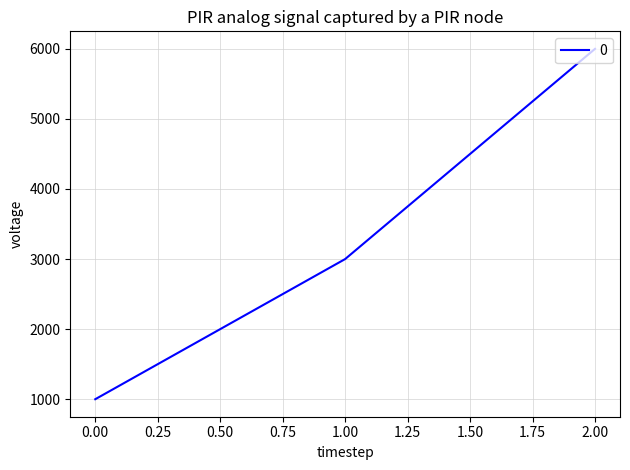

Does the chart have visible grid lines?

Yes